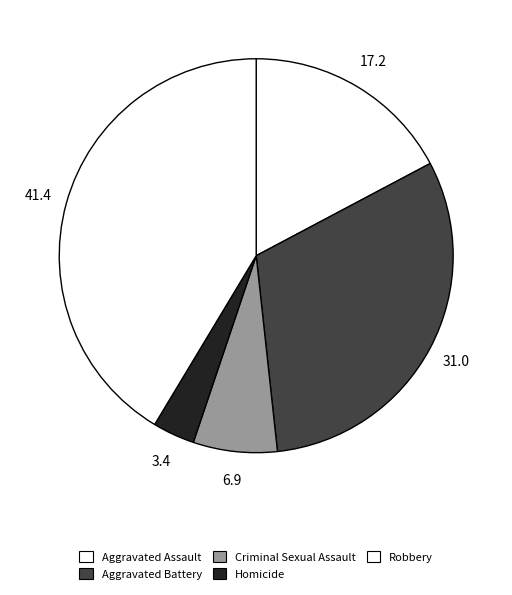

The Homicide slice represents 11% of the pie. True or false?

False